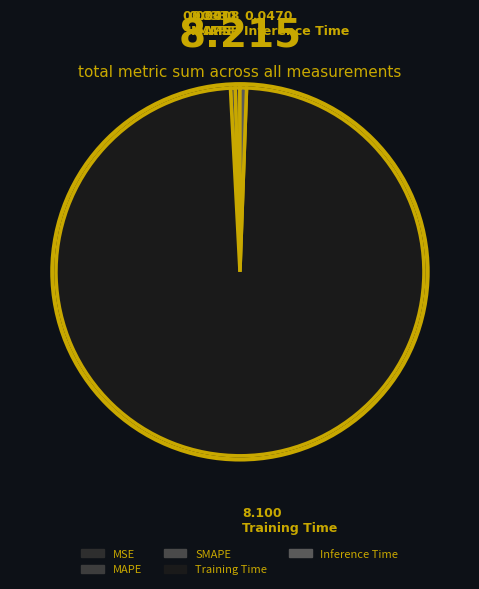

What percentage is the Training Time slice, to the nearest percent?

99%